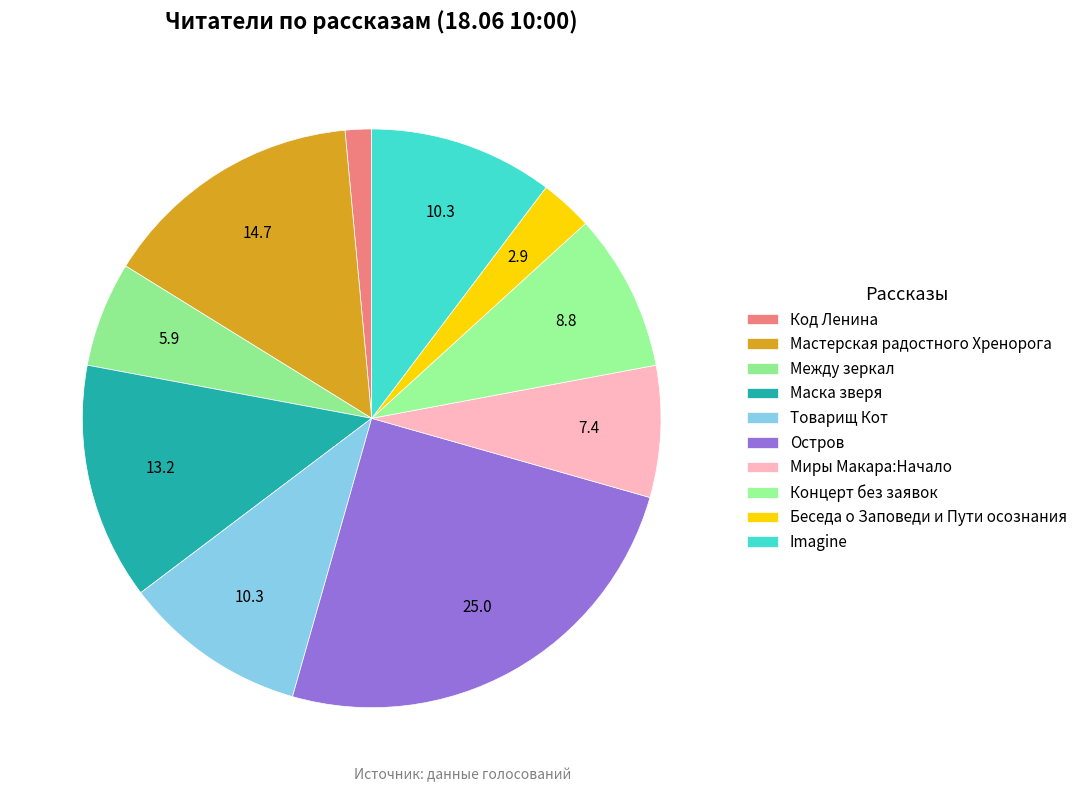

How many slices are in this pie chart?

10